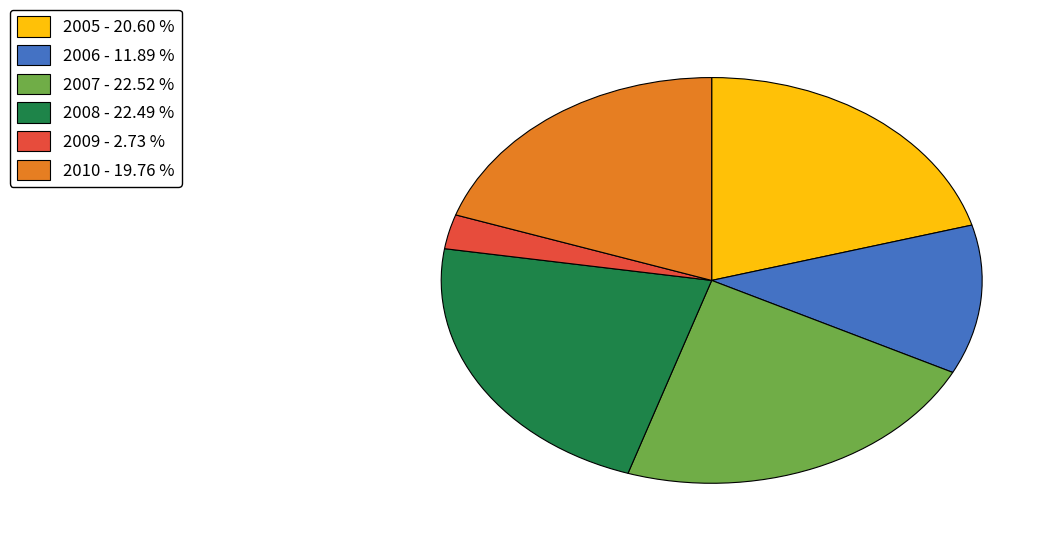

What is the smallest slice in the pie chart?

2009